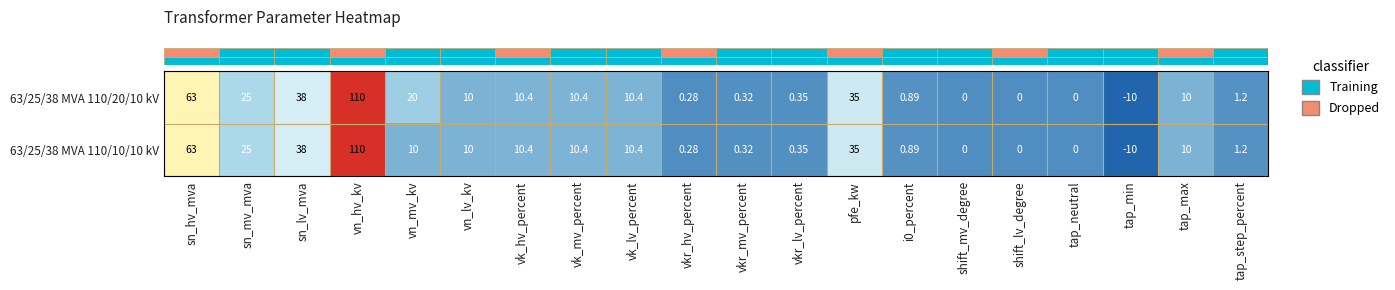

At which label is 63/25/38 MVA 110/20/10 kV closest to 50?

sn_lv_mva